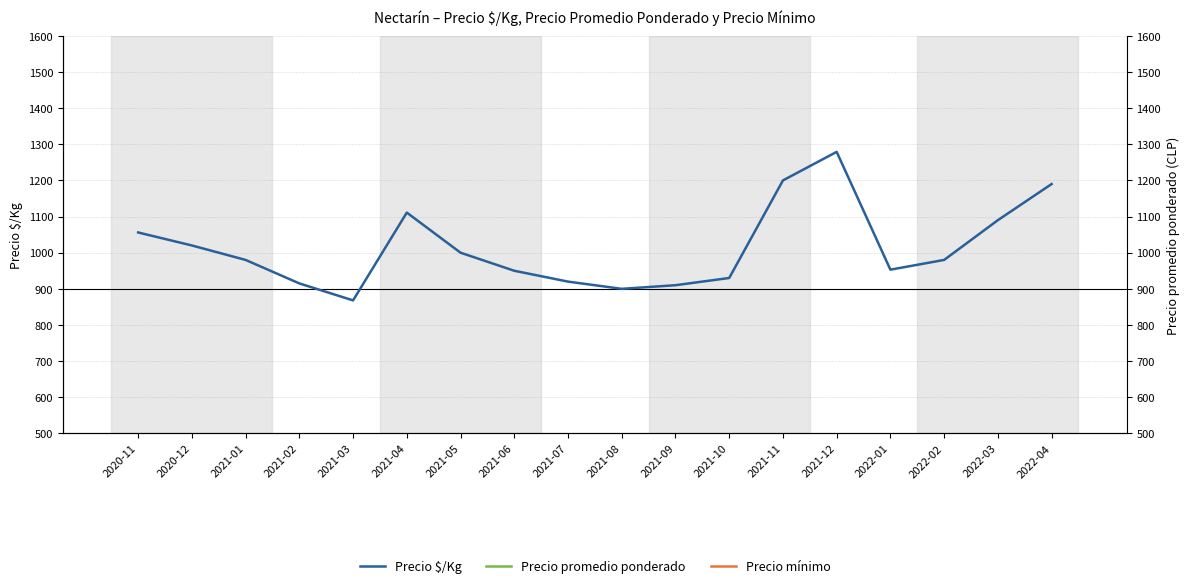

Is this an area chart (filled region under the line)?

No